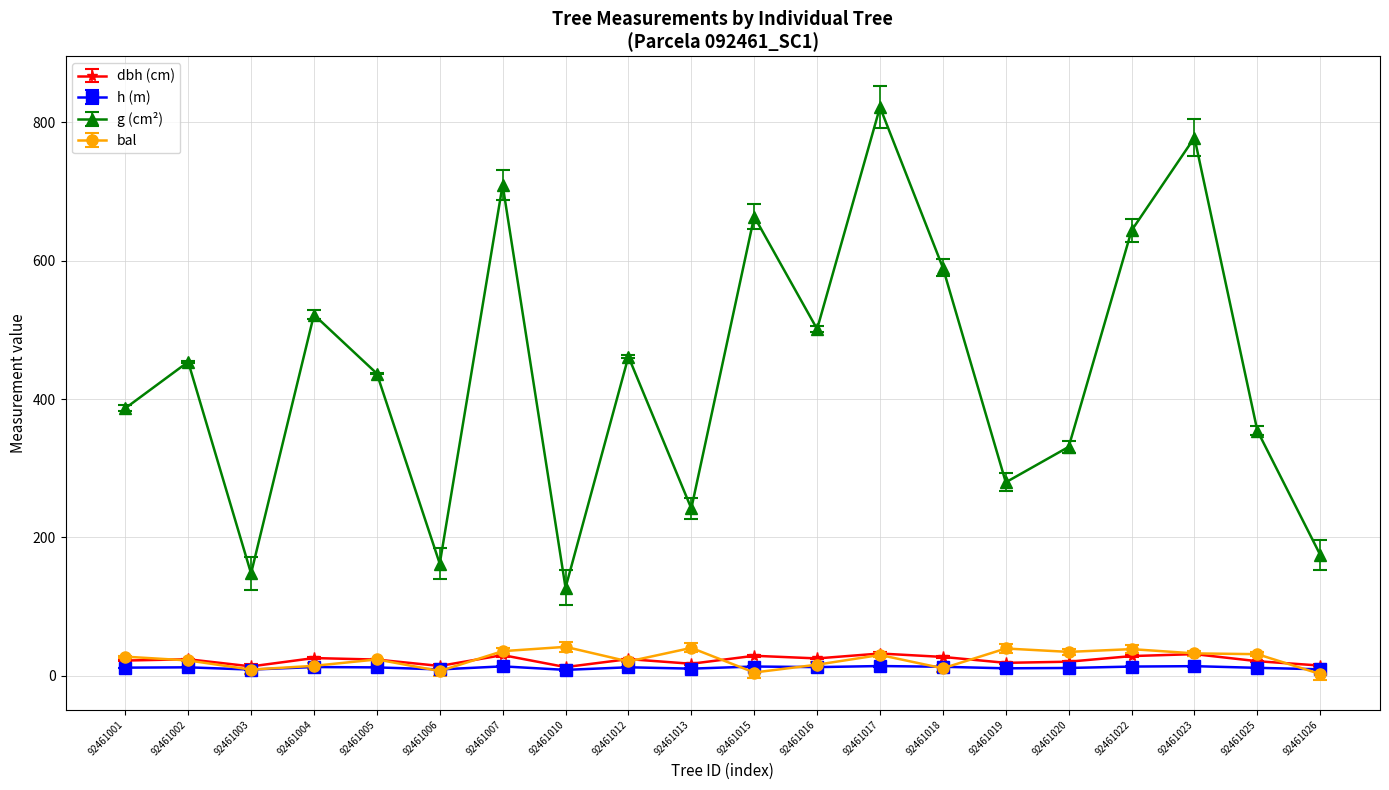

What is the value of the bal point at the 18th from the left?

32.5